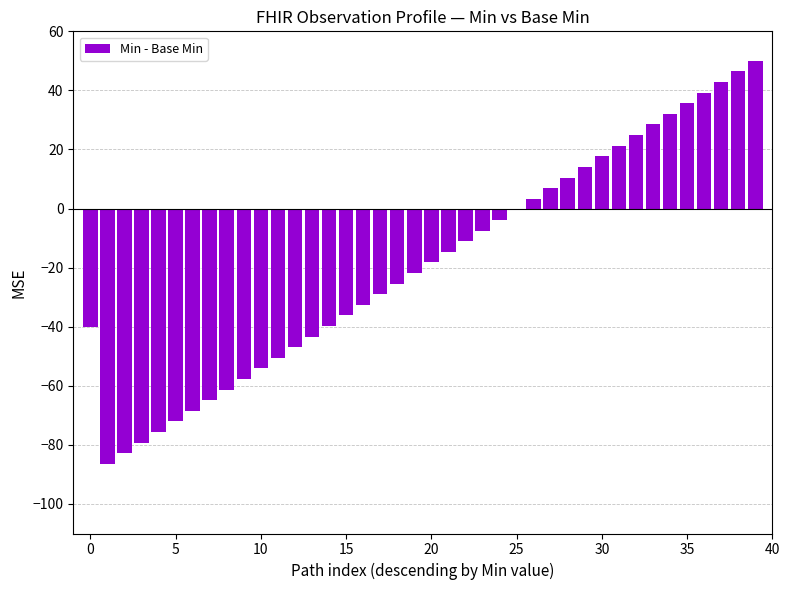

Where does the data first go above -18?

21